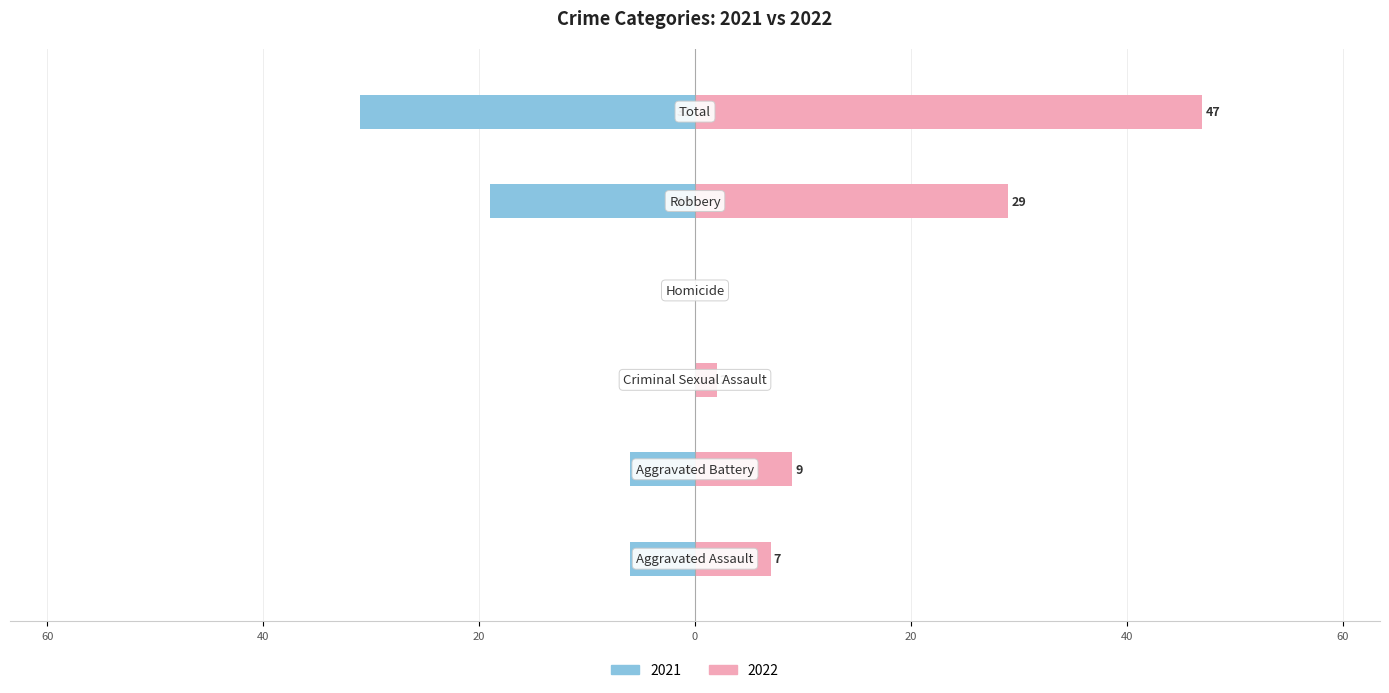

How many values in the Right (2022) series exceed 9?

2